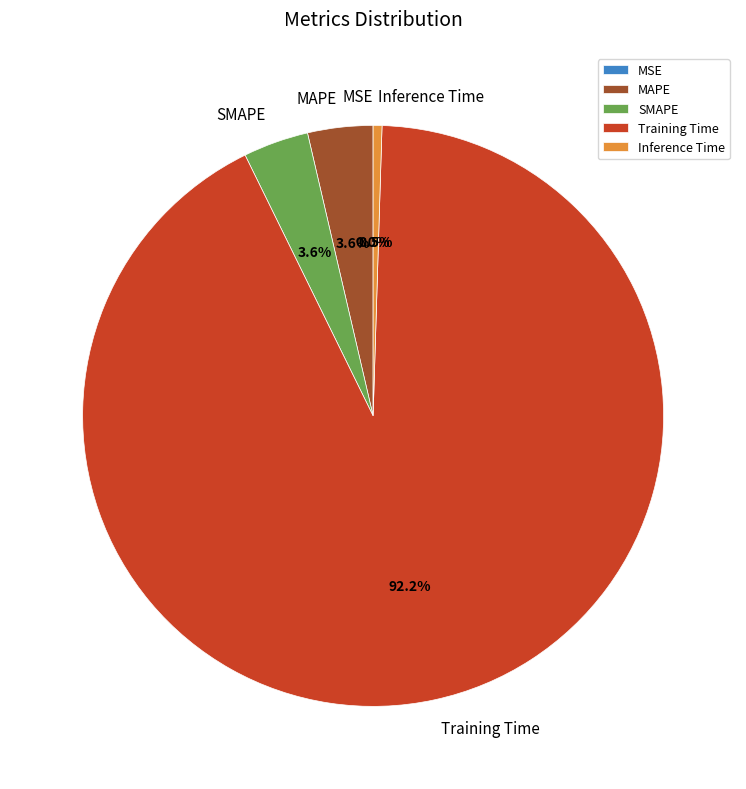

What percentage is the SMAPE slice, to the nearest percent?

4%